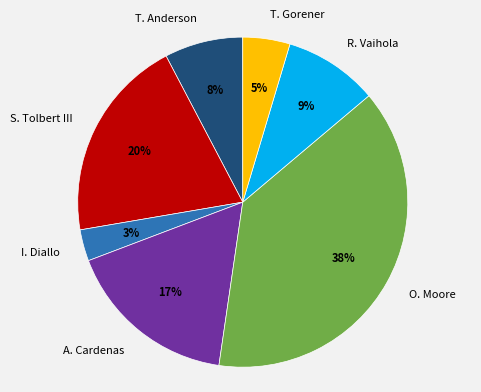

Combined, do R. Vaihola and T. Anderson account for over 50%?

No